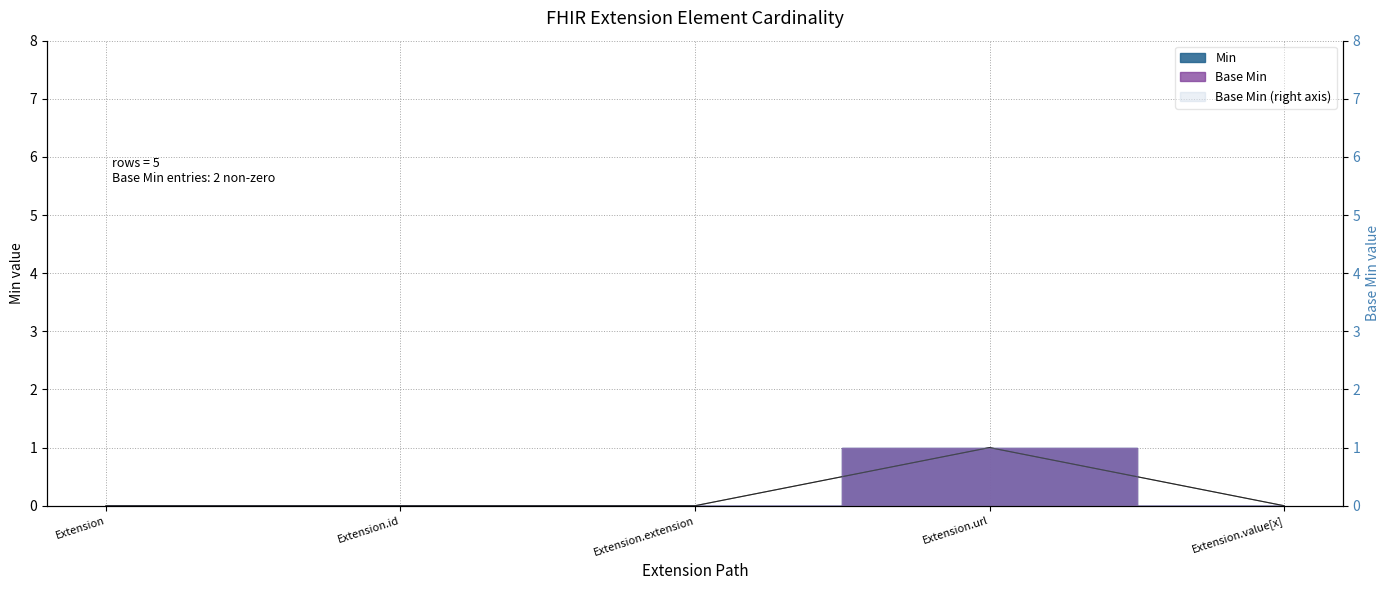

What is the maximum value shown in the chart?

1